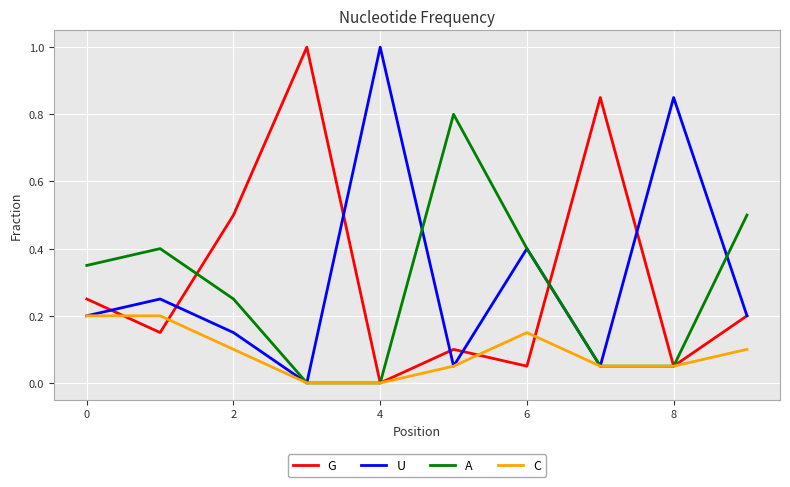

What is the greatest value displayed?

1.0